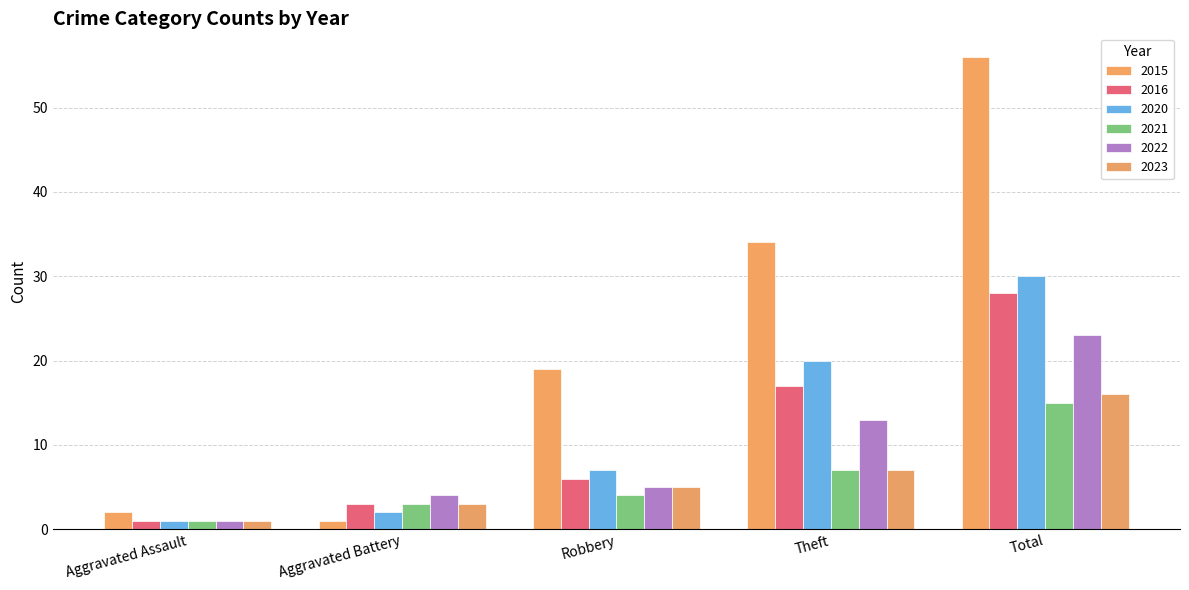

What position from the left is Aggravated Battery?

2